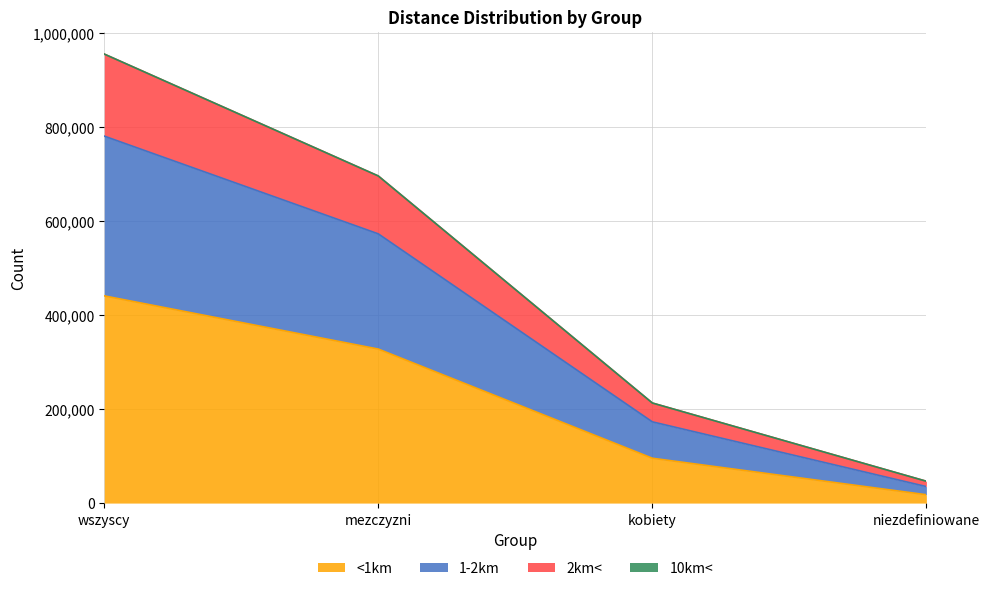

True or false: 2km< has more than 0 points higher than both neighbors.

False